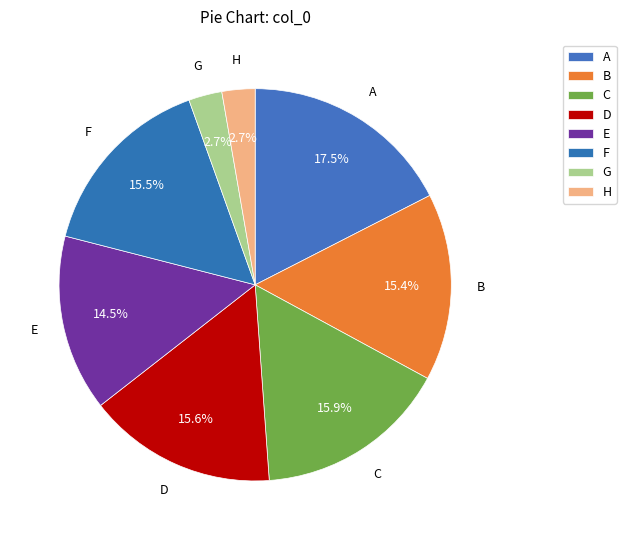

To the nearest percent, what percentage of the pie is C?

16%